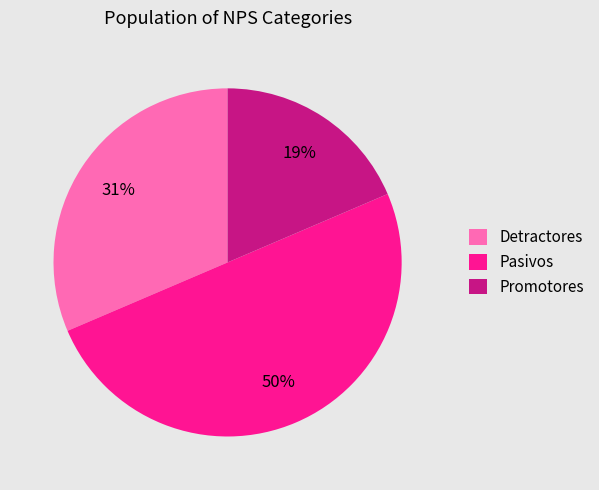

Between Pasivos and Detractores, which is larger?

Pasivos